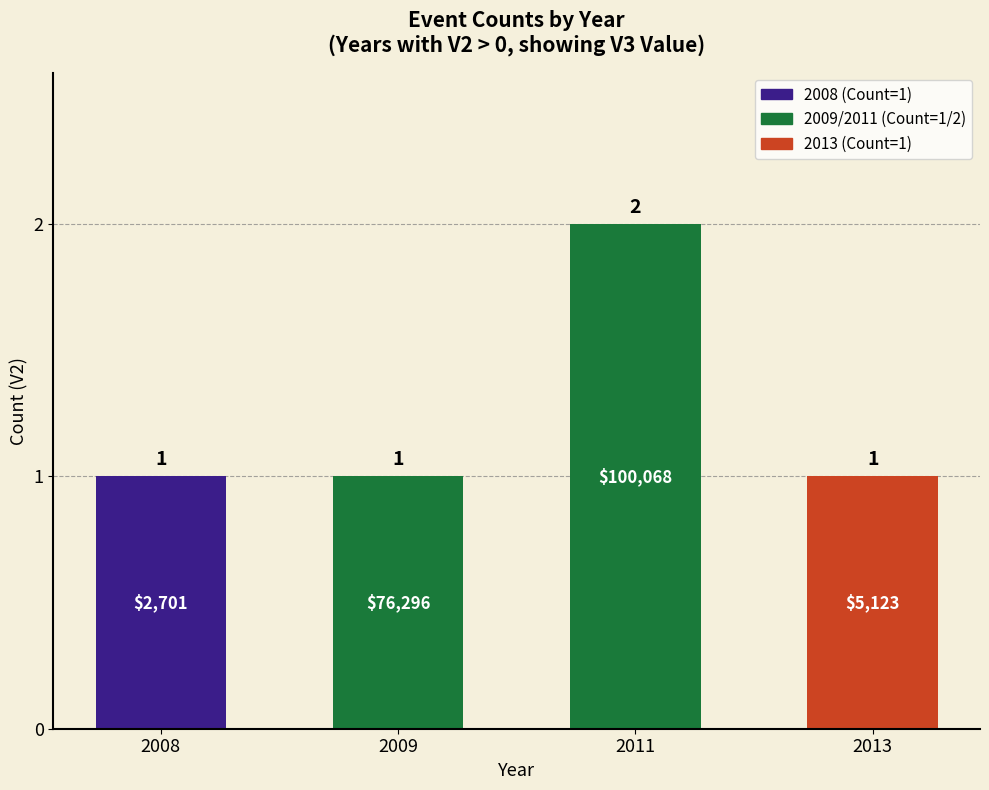

How many values are between 1 and 2?

4